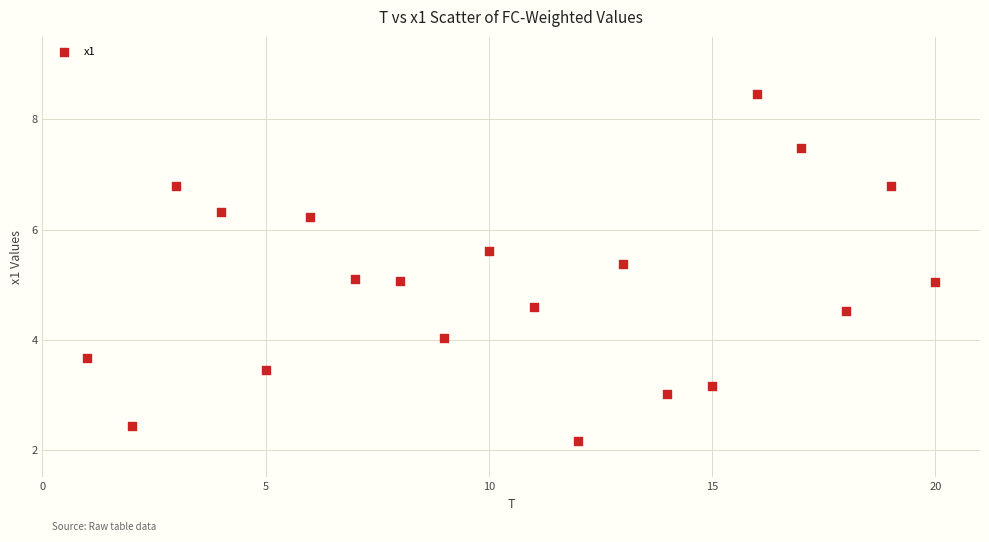

What is the range of Y values (max minus min)?

6.3